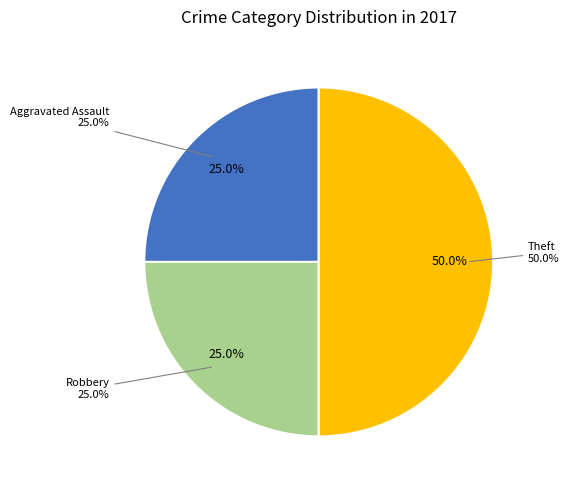

What portion of the pie excludes Theft?

50.0%